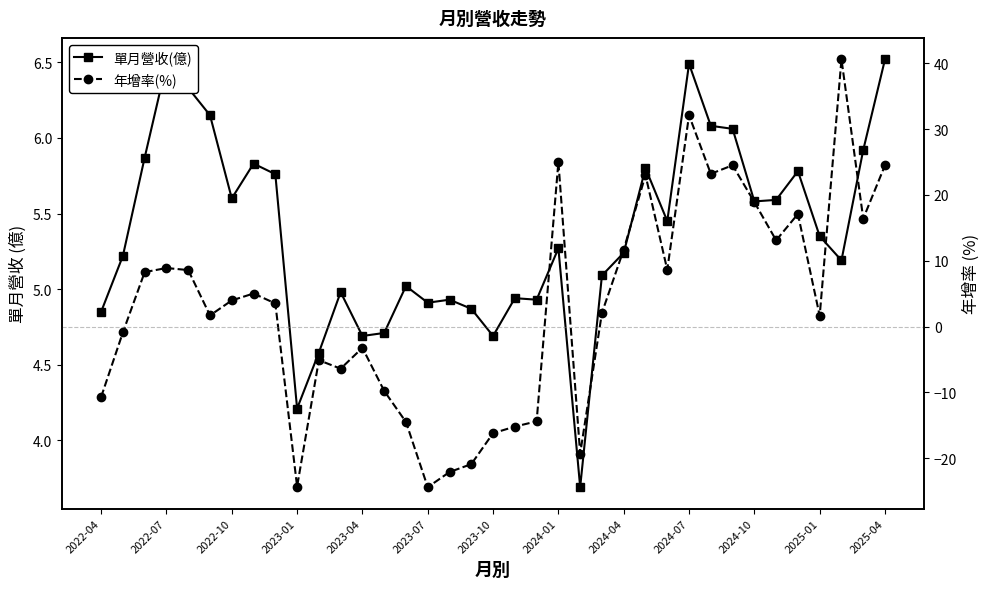

How many times do 單月營收(億) and 年增率(%) cross each other?

7